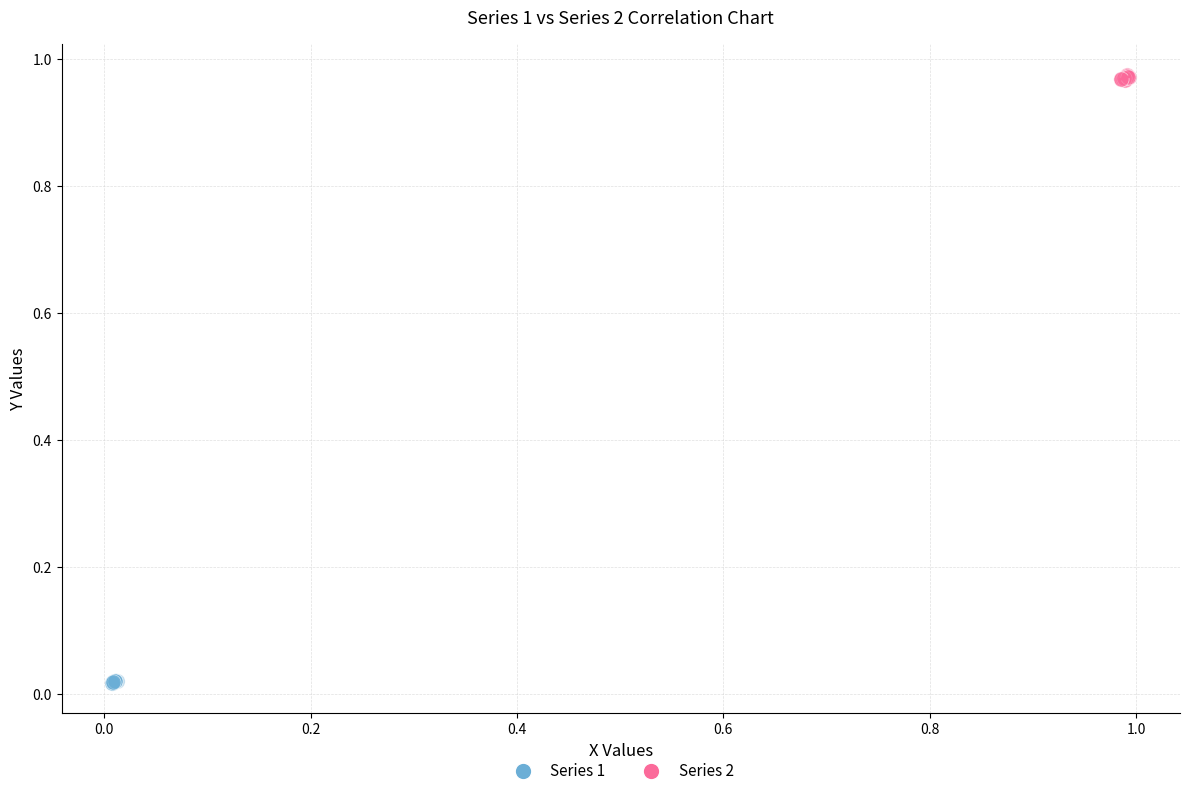

Which series contains the lowest Y value?

Series 1